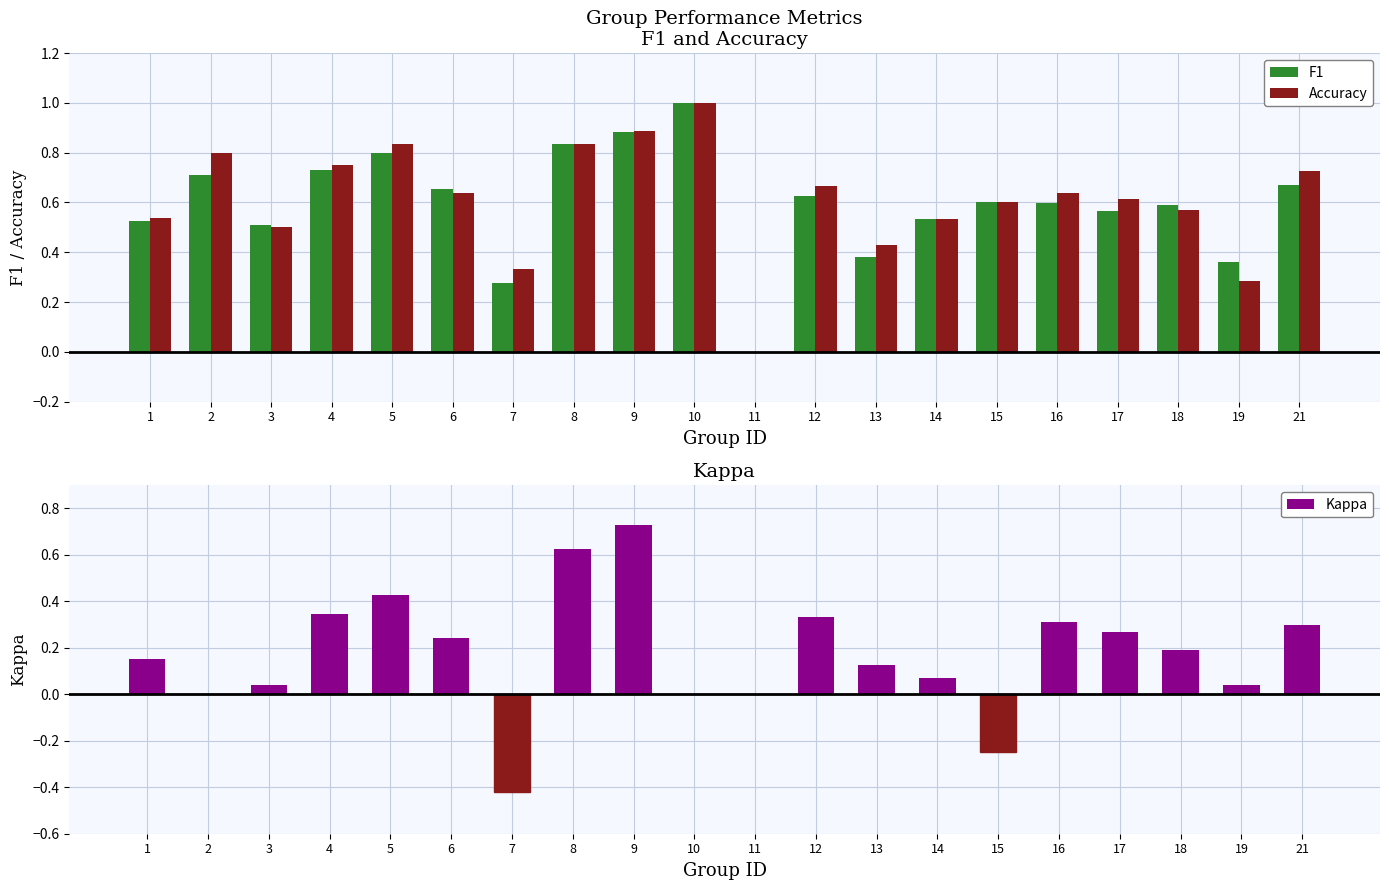

What is the sum of all Accuracy values?

12.2